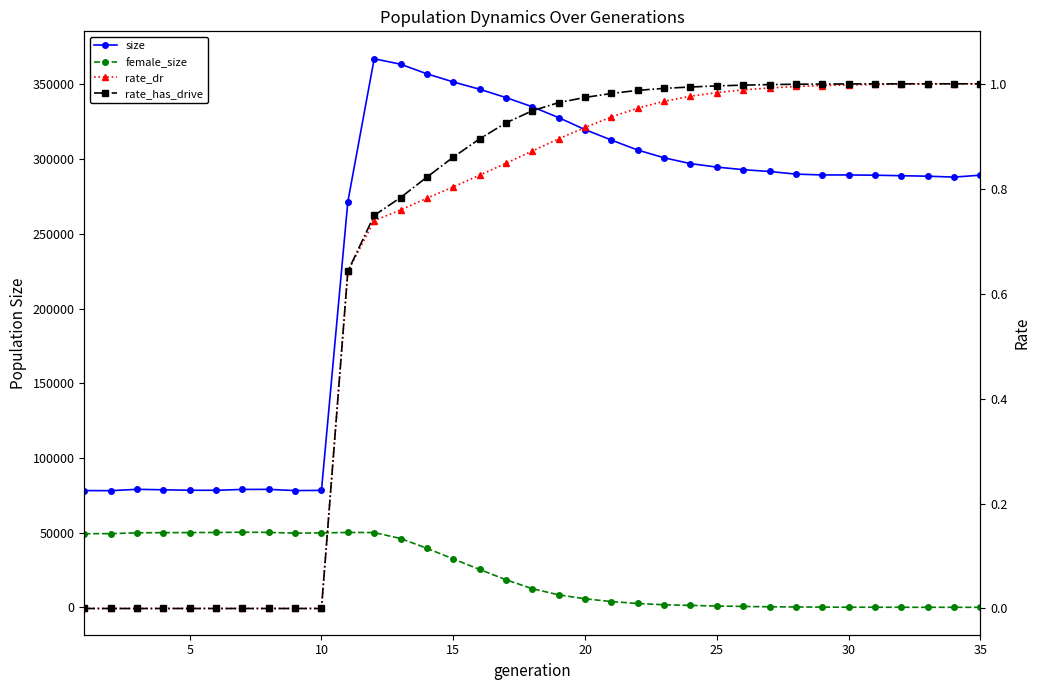

Does the chart display data point markers on the line(s)?

Yes